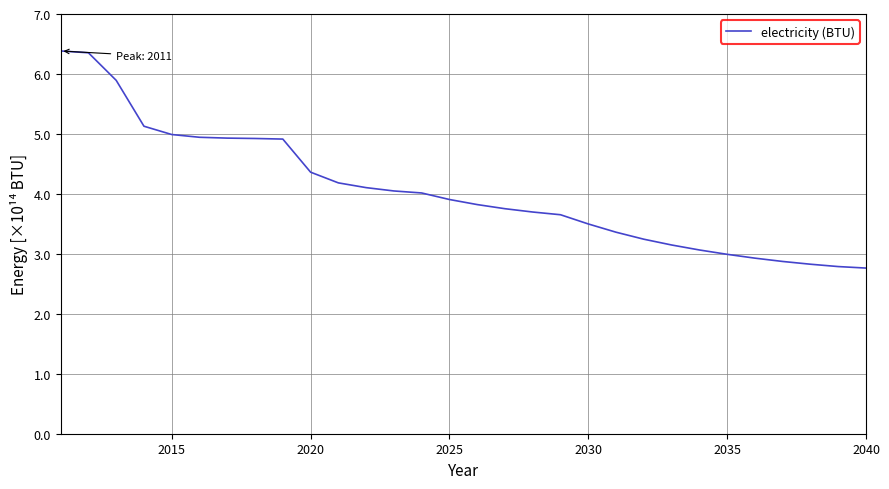

What is the minimum value shown in the chart?

2.8